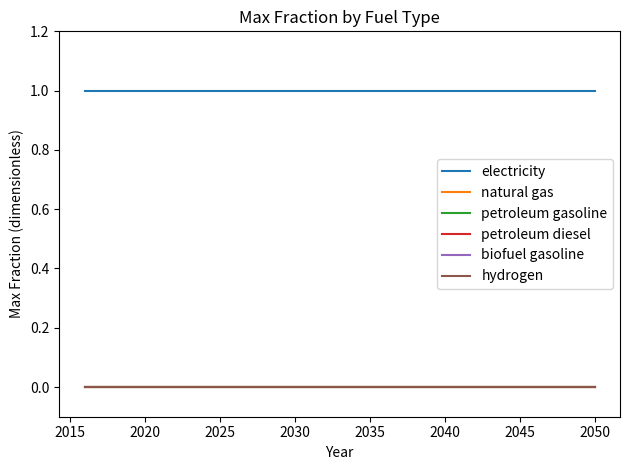

Does the chart have visible grid lines?

No